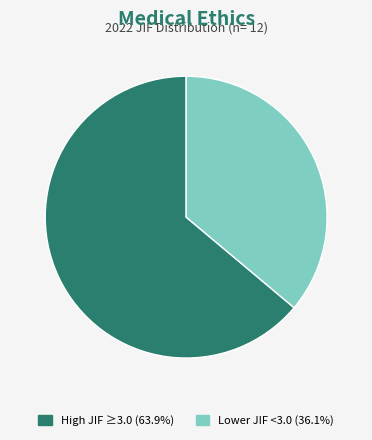

Does any single category account for the majority?

Yes